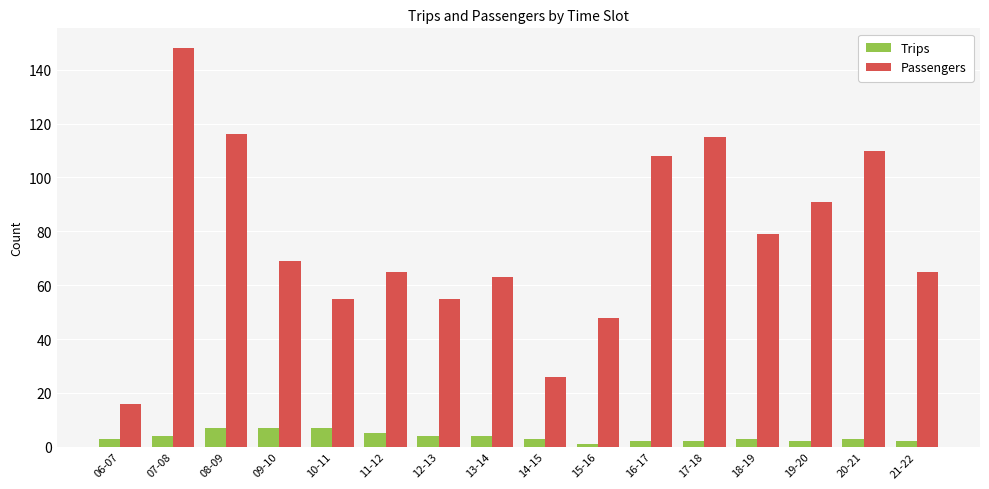

Rank the series at 21-22 from highest to lowest value.

Passengers, Trips